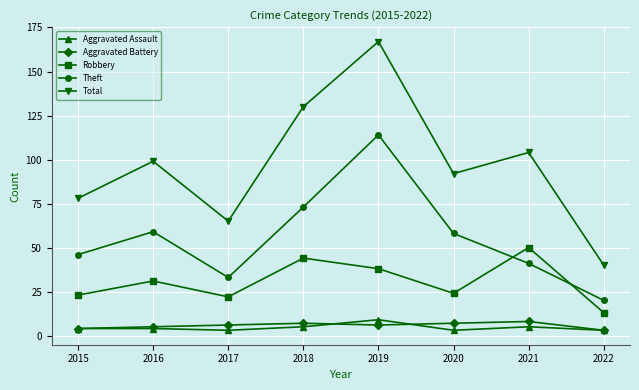

Is it true that Robbery equals 40 at 2020?

False